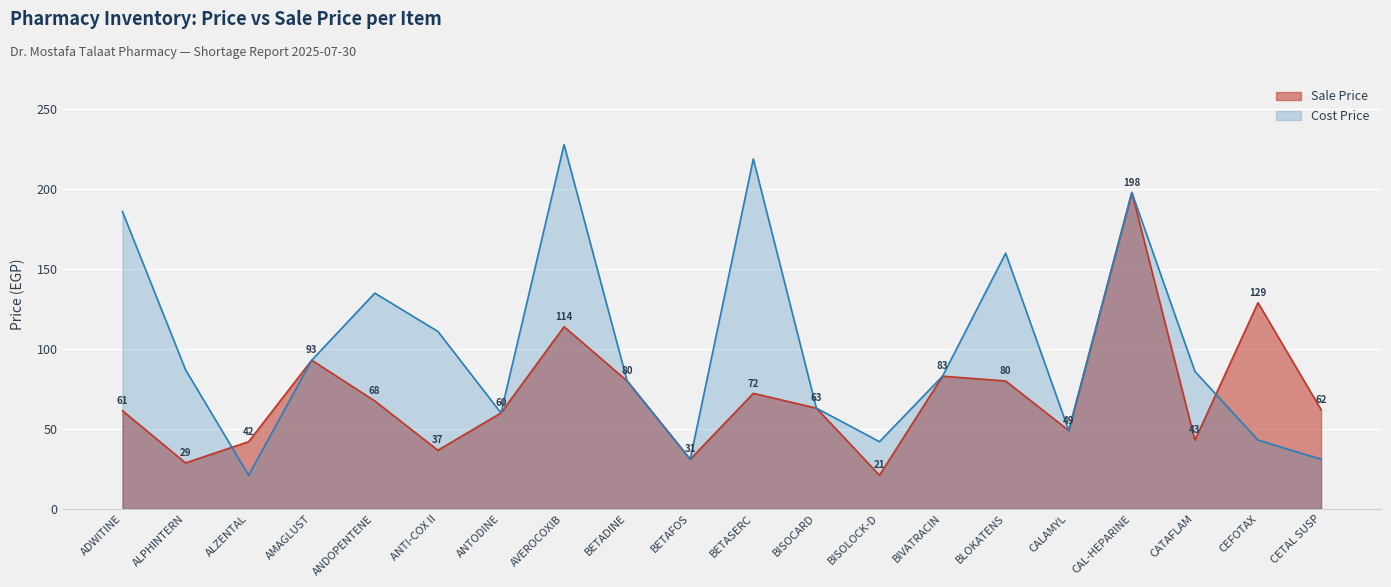

What is the difference between the second highest and second lowest values in the Cost Price series?

188.0